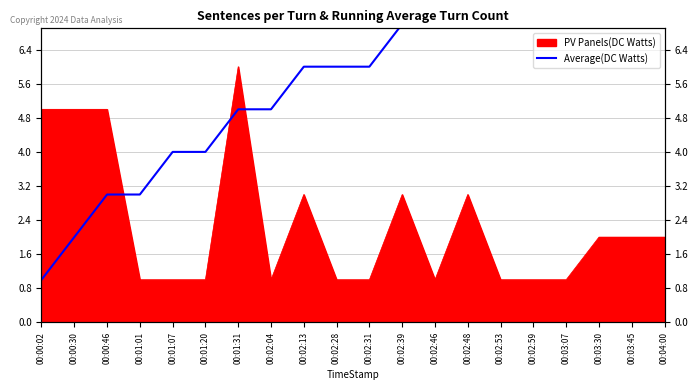

Read the value at 00:02:31.

6